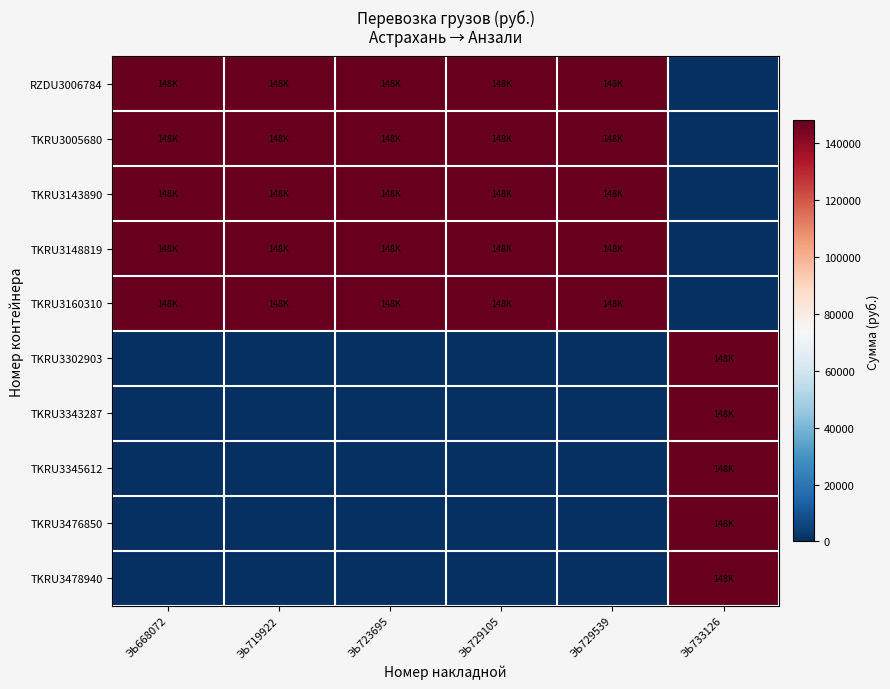

What is the total value across all series at ЭЬ668072?

740518.8